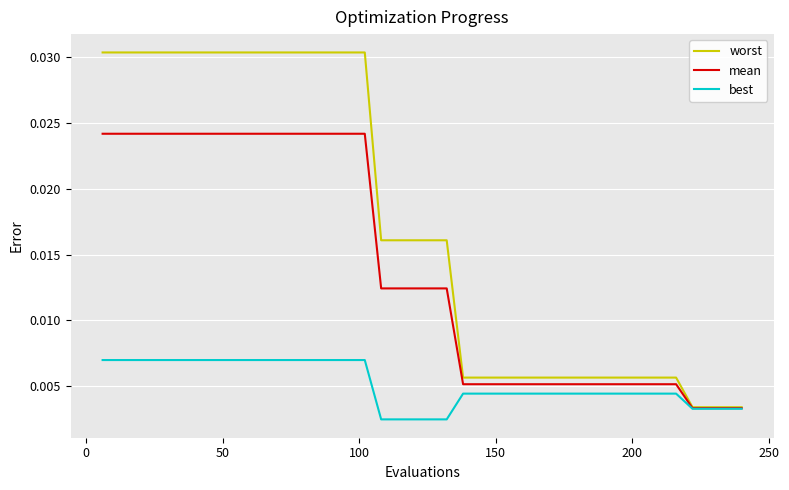

Which series has the widest spread of values?

worst